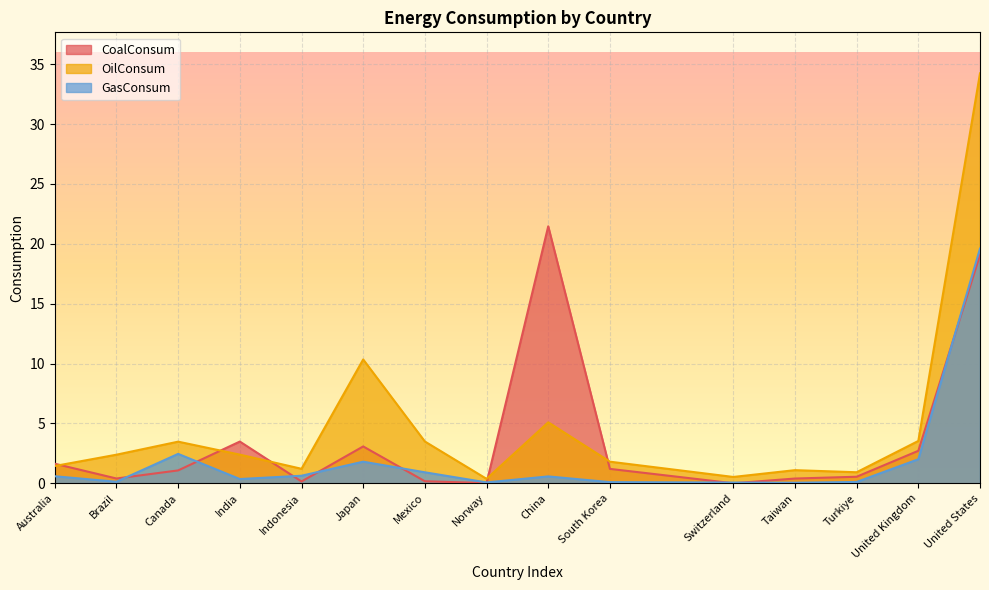

Does the chart display data point markers on the line(s)?

No